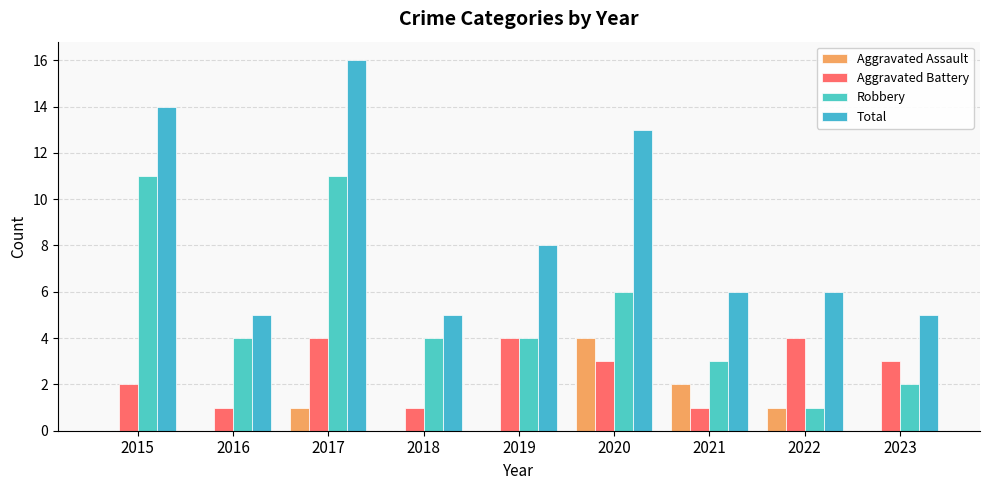

Where is Robbery nearest to the value 6?

2020